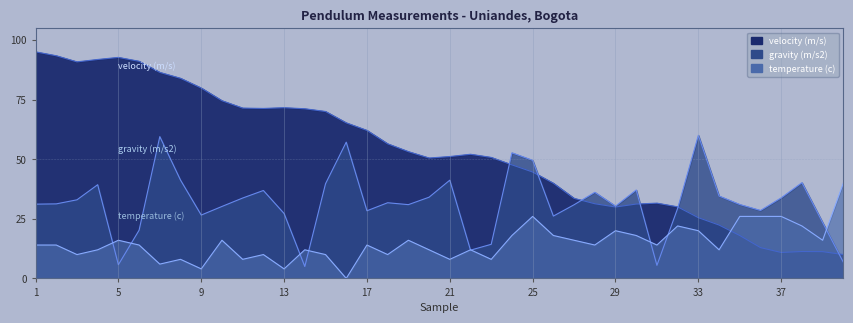

What is the difference between the highest and lowest values at 16?

65.2